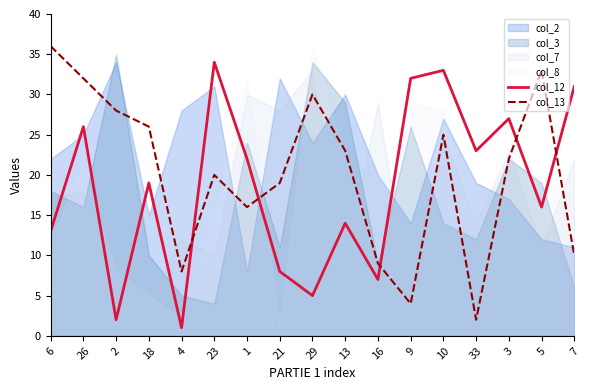

What position from the right is 9?

6